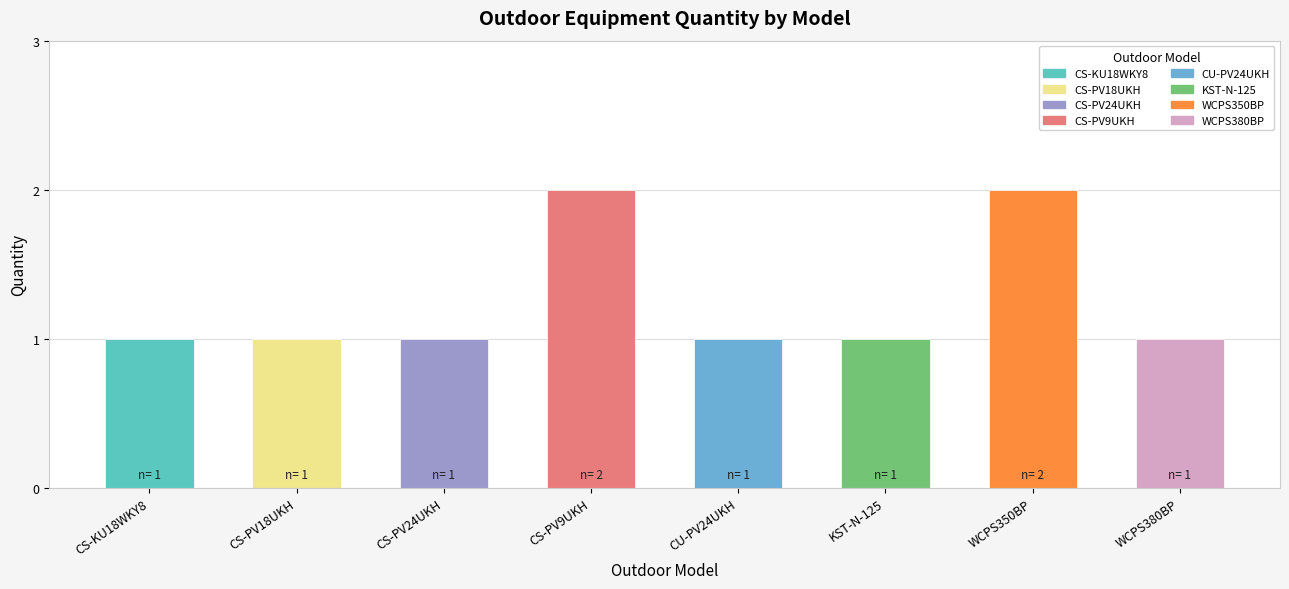

What is the label of the 6th bar from the right?

CS-PV24UKH